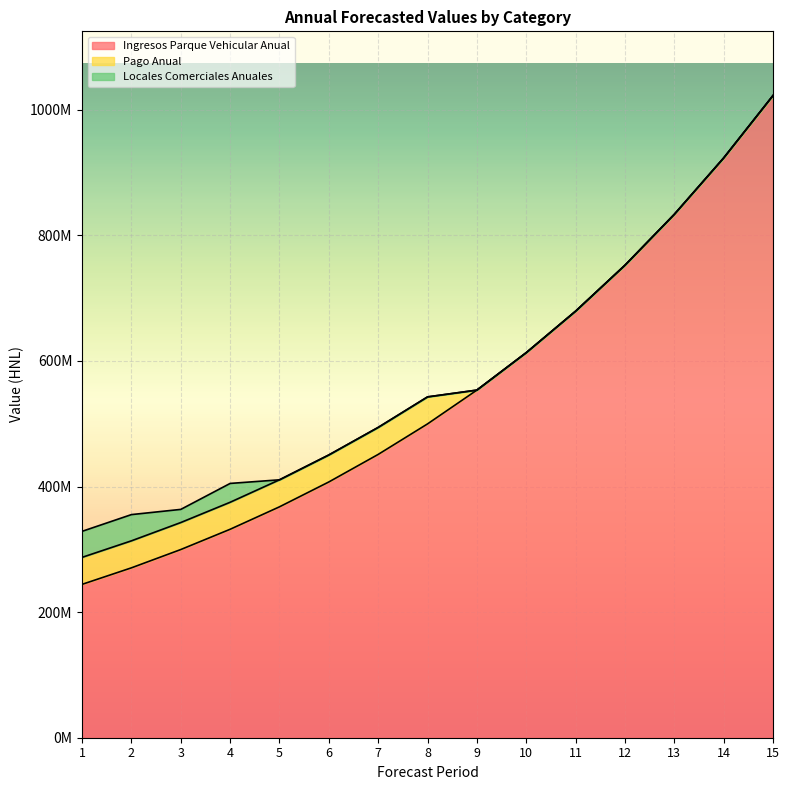

True or false: Ingresos Parque Vehicular Anual has more than 0 interior local peaks.

False